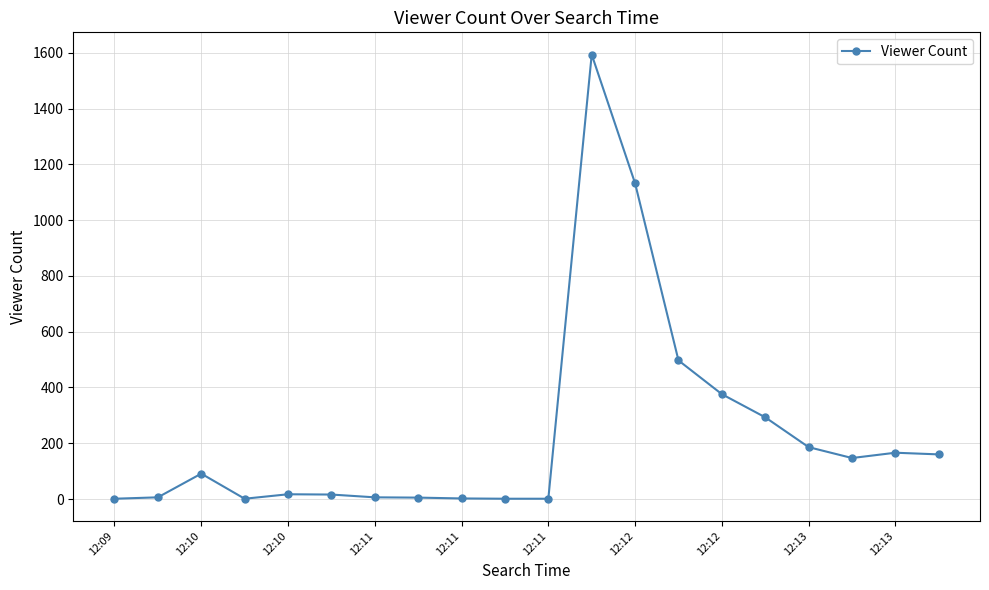

What is the average value?

235